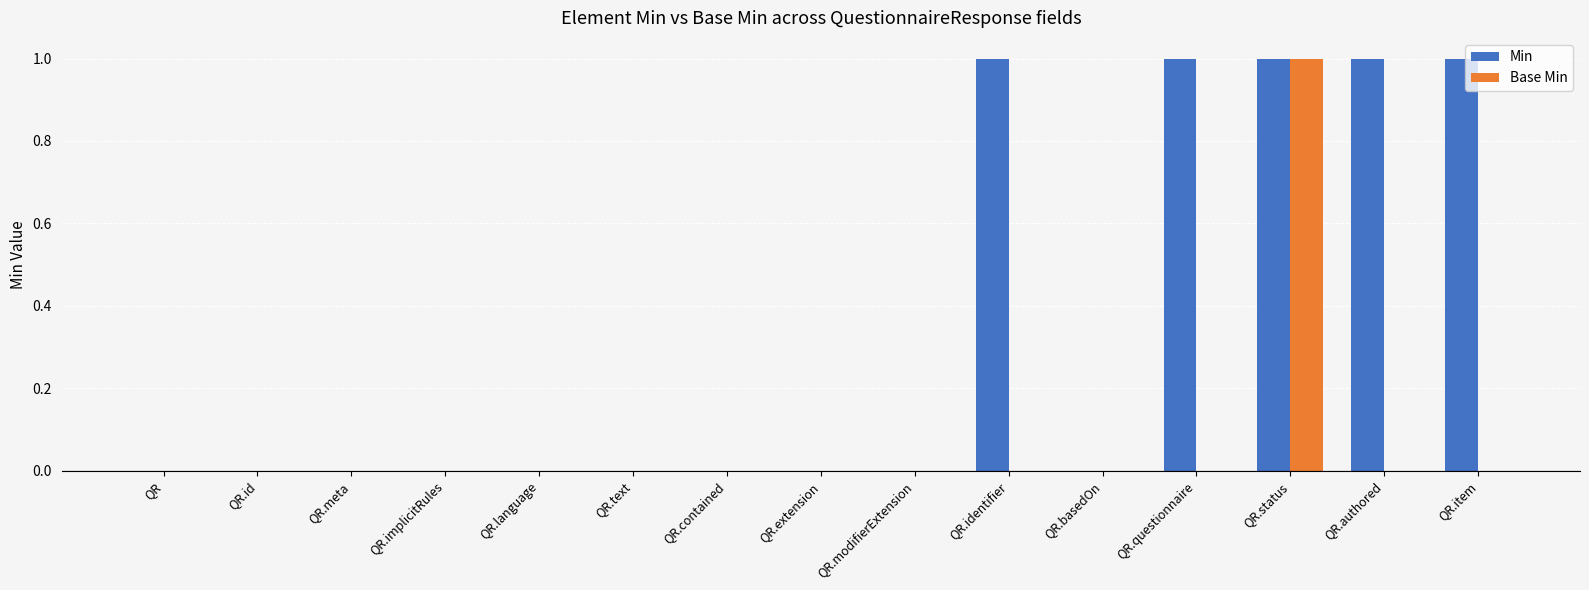

Is the value of Base Min at QR.extension greater than the value of Min at QR.authored?

No